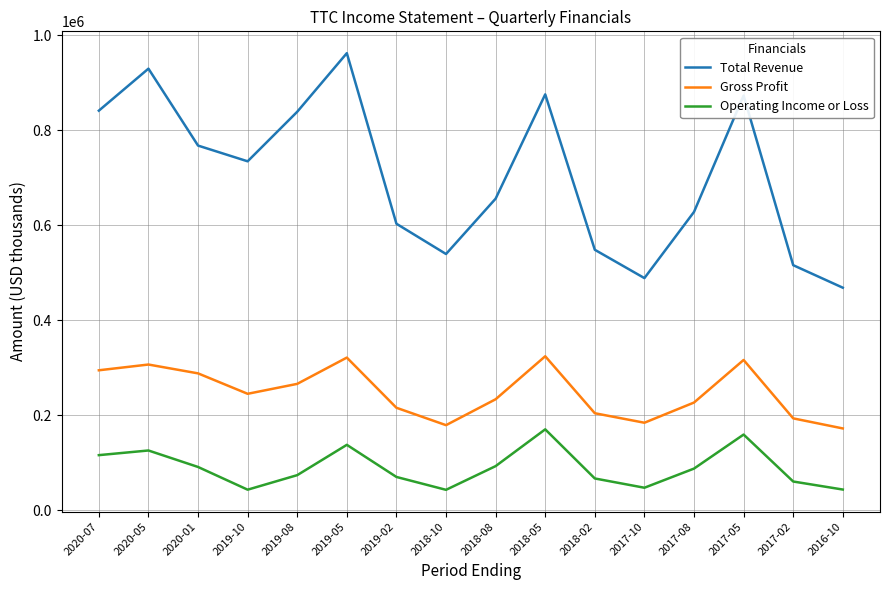

Which series has the largest total across all categories?

Total Revenue